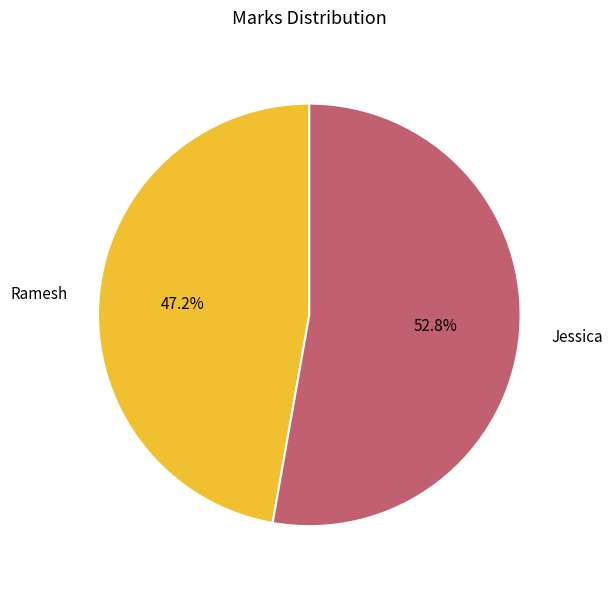

To the nearest percent, what is the difference between the largest and smallest slice percentages?

6%